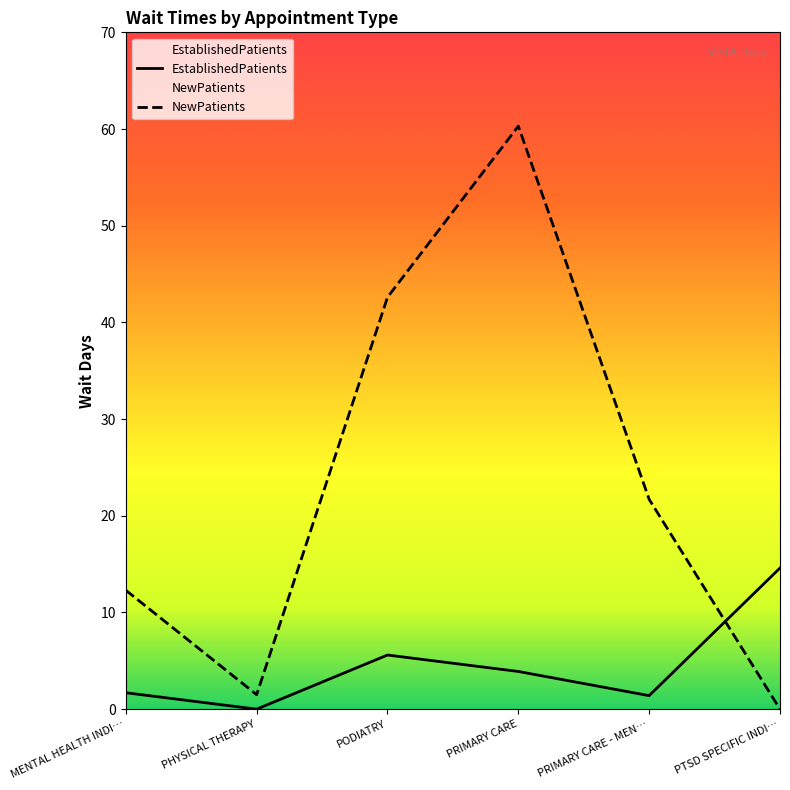

How many lines are shown in the chart?

2